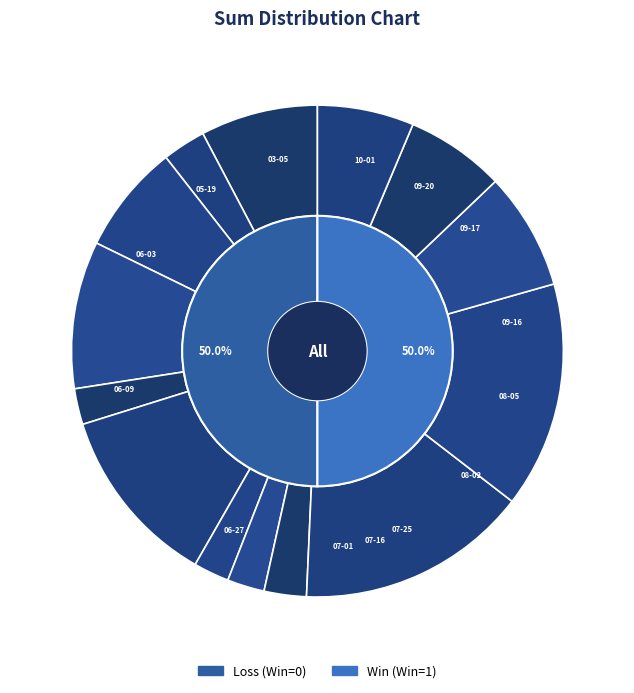

What percentage do 2023-07-16 and 2023-03-05 together represent?

8.8%